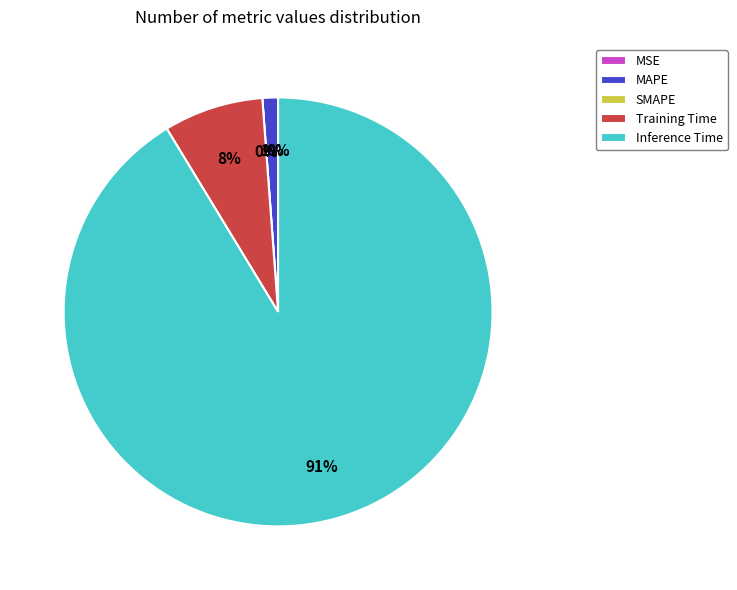

Is MAPE the majority of the pie?

No